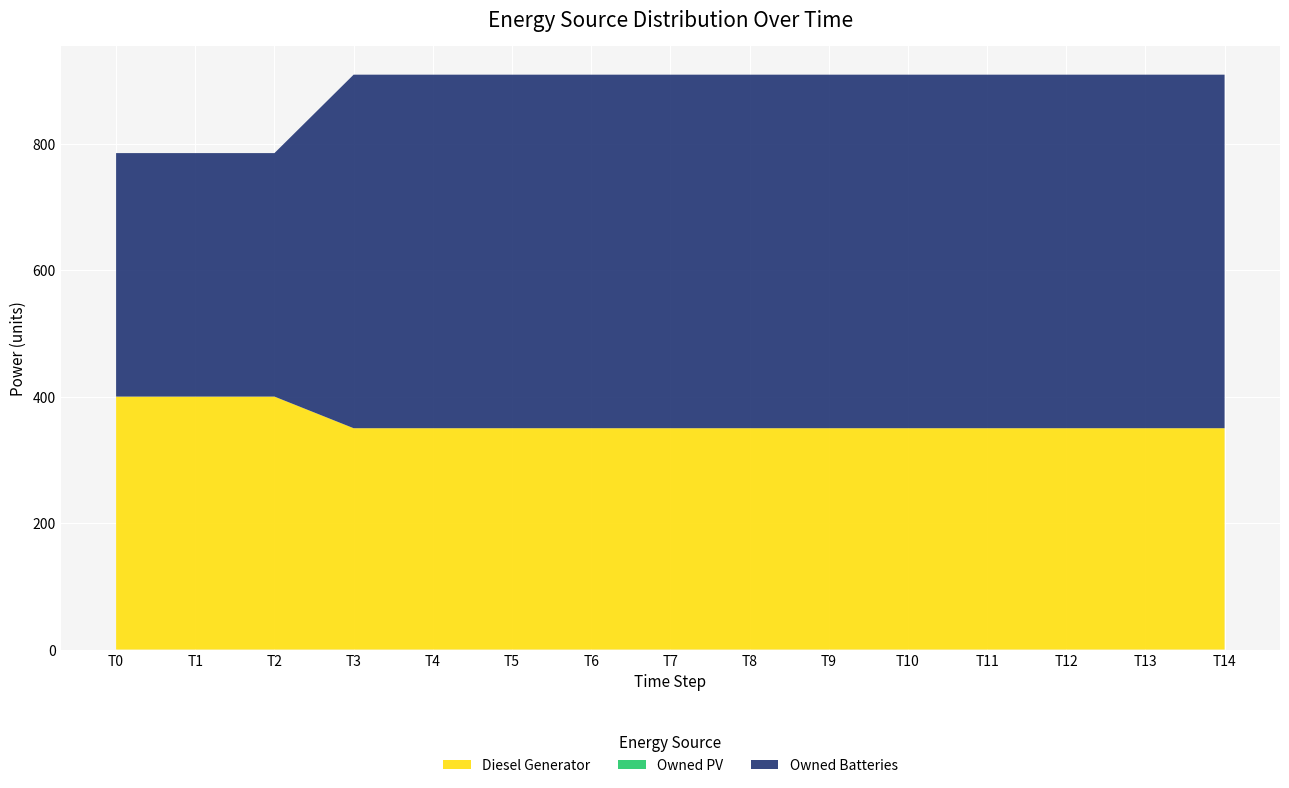

Reading left to right, extract all data points from this chart.

Diesel Generator: 0=400	1=400	2=400	3=350	4=350	5=350	6=350	7=350	8=350	9=350	10=350	11=350	12=350	13=350	14=350
Owned PV: 0=0	1=0	2=0	3=0	4=0	5=0	6=0	7=0	8=0	9=0	10=0	11=0	12=0	13=0	14=0
Owned Batteries: 0=385	1=385	2=385	3=559	4=559	5=559	6=559	7=559	8=559	9=559	10=559	11=559	12=559	13=559	14=559